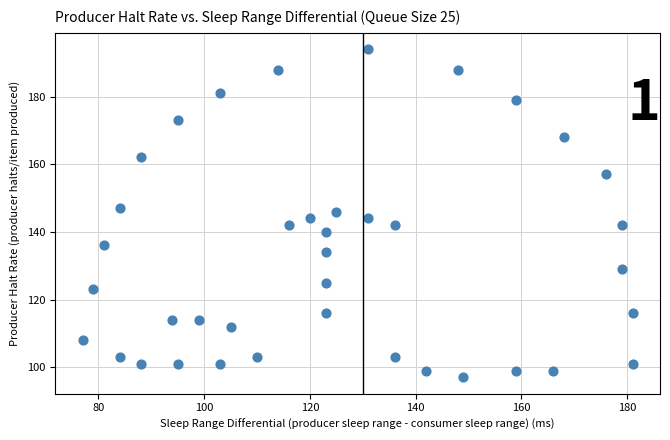

What is the range of Y values (max minus min)?

97